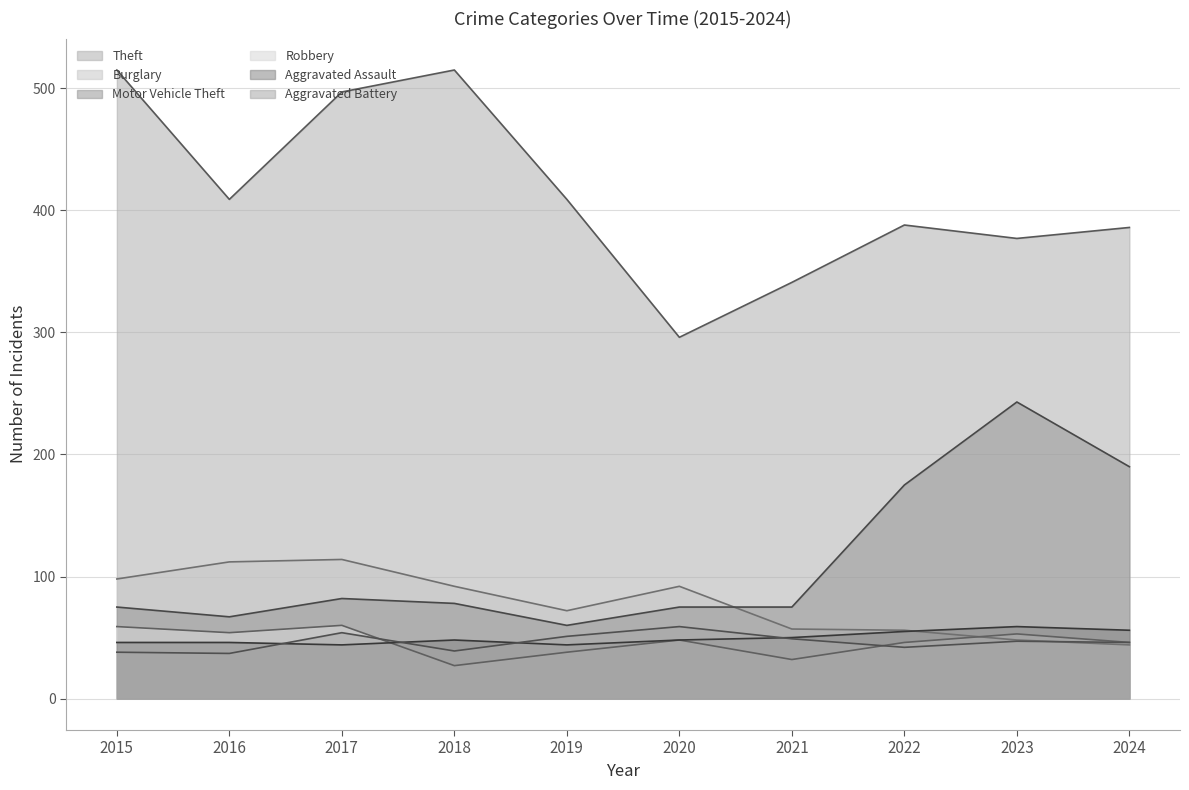

What is the total value across all series at 2019?

674